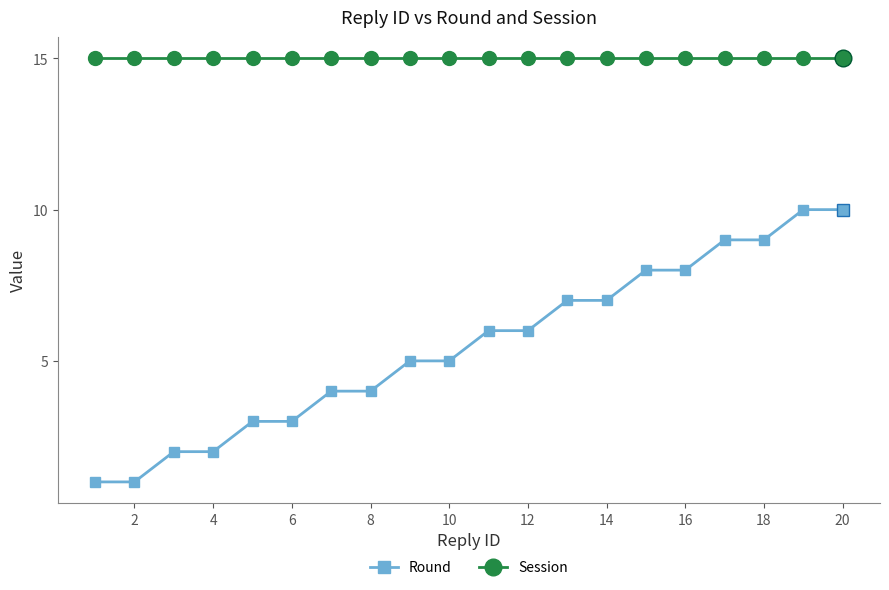

What are all the series names shown in the legend?

Round, Session